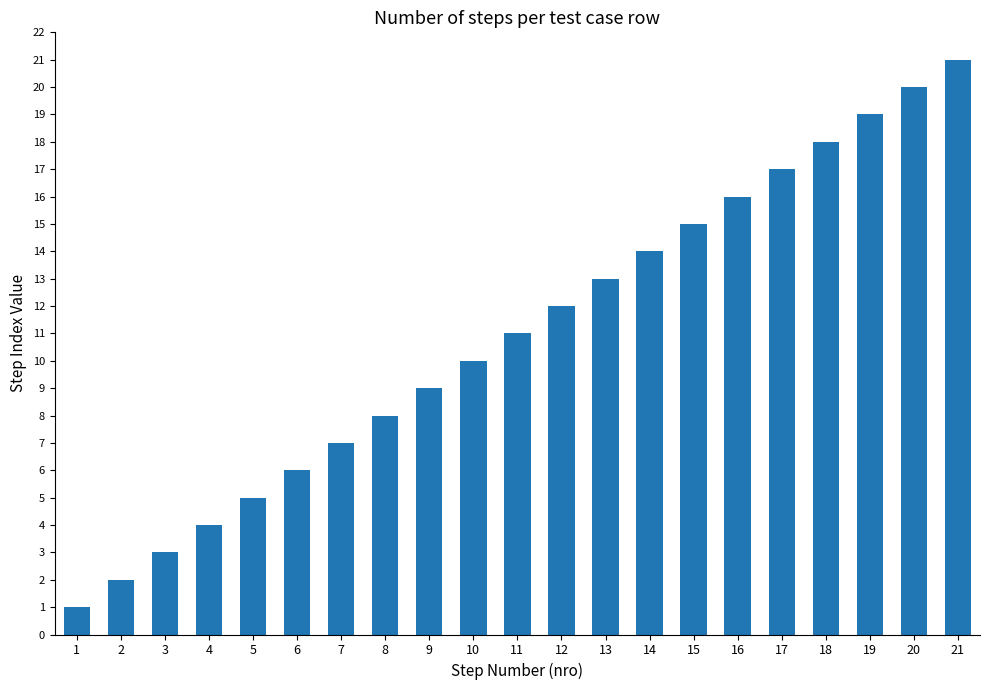

What is the change in value from 4 to 5?

+1